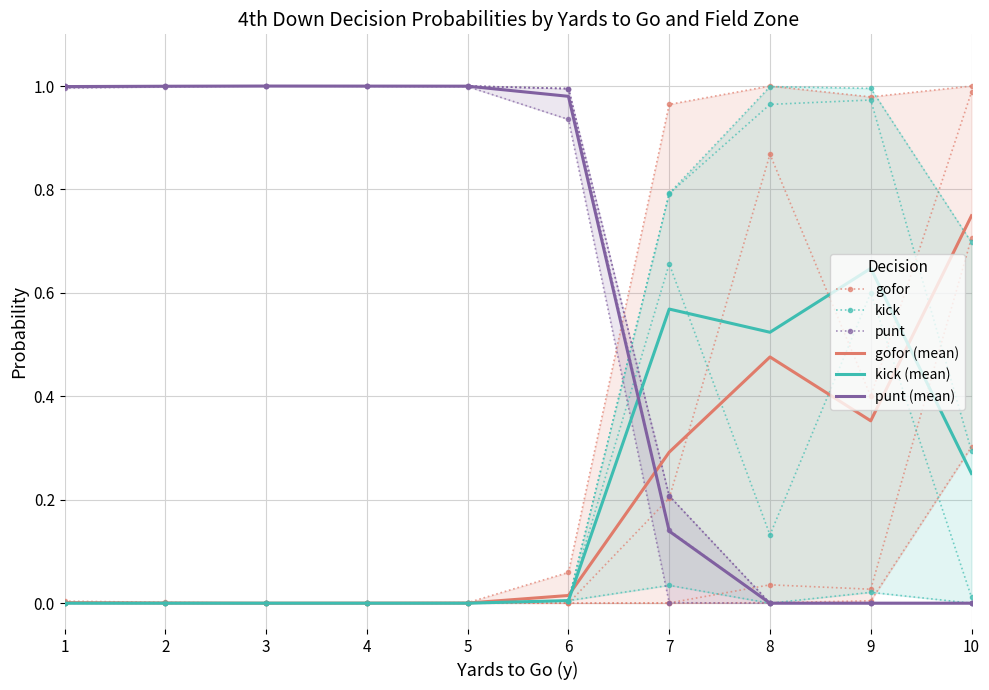

At which category is the sum across all series the highest?

1